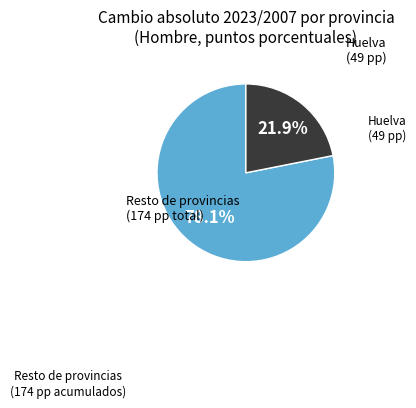

Is there any slice that represents more than half of the pie?

Yes